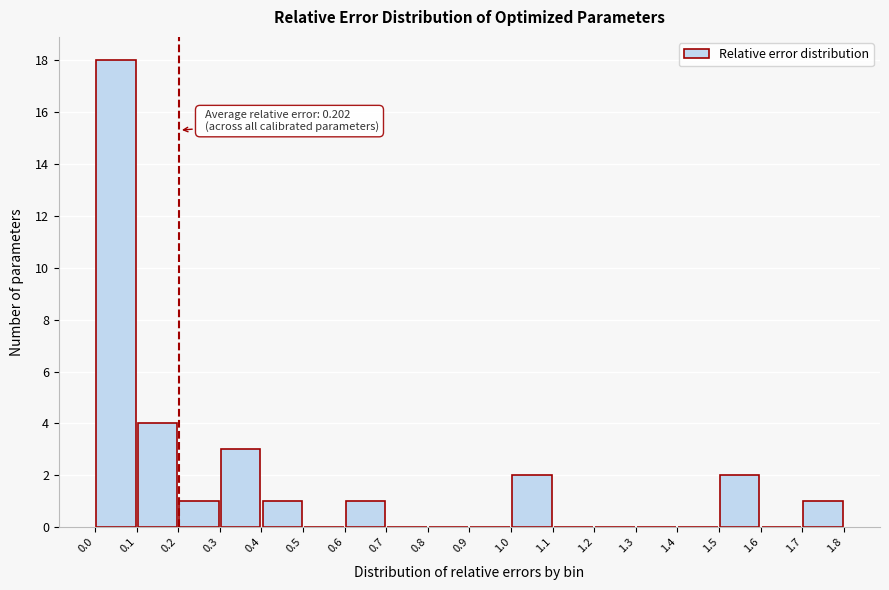

Over which range of the x-axis is the bar tallest?

0.0 to 0.1